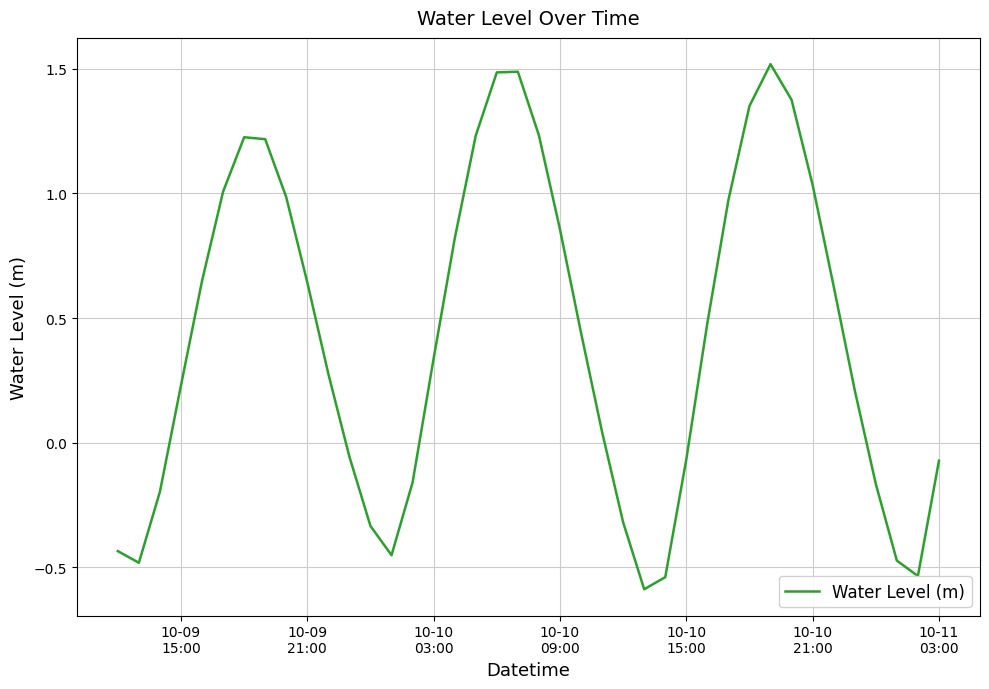

What is the greatest value displayed?

1.5